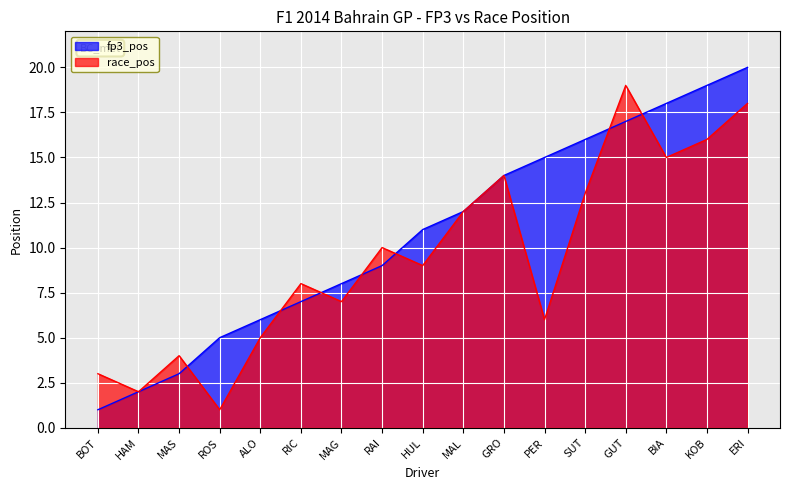

Which series has the largest total across all categories?

fp3_pos